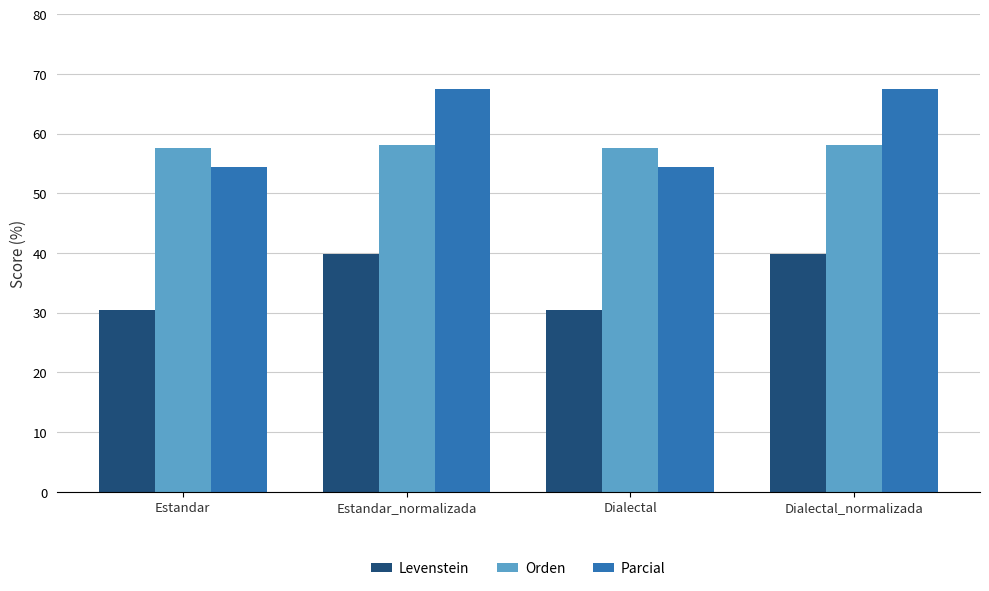

The Orden series shows 19.6 at Estandar_normalizada. True or false?

False